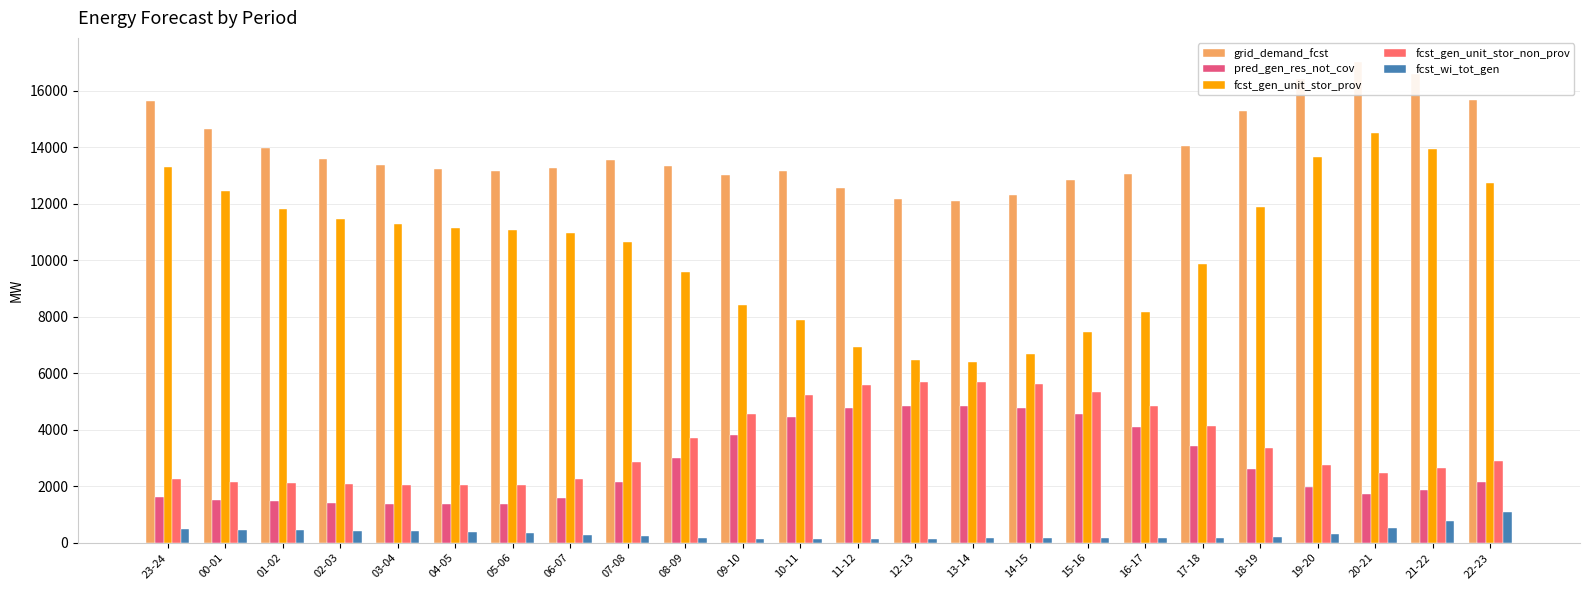

What is the difference between the highest and lowest values at 17-18?

13867